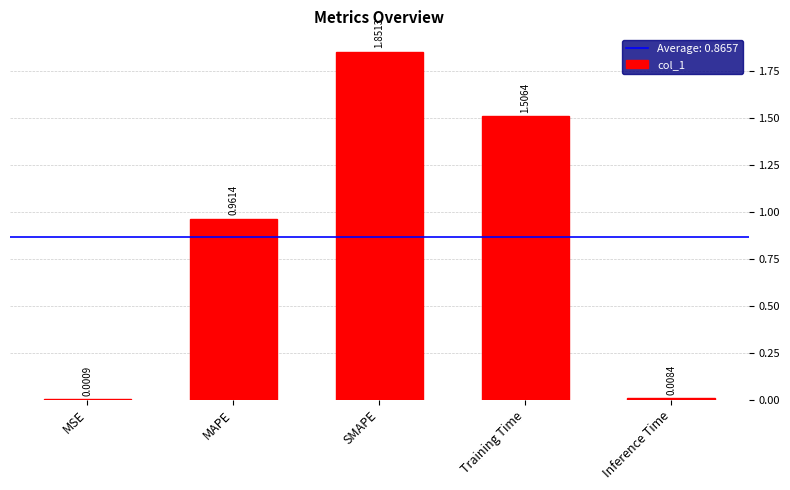

Where is the data nearest to the value 0?

MSE